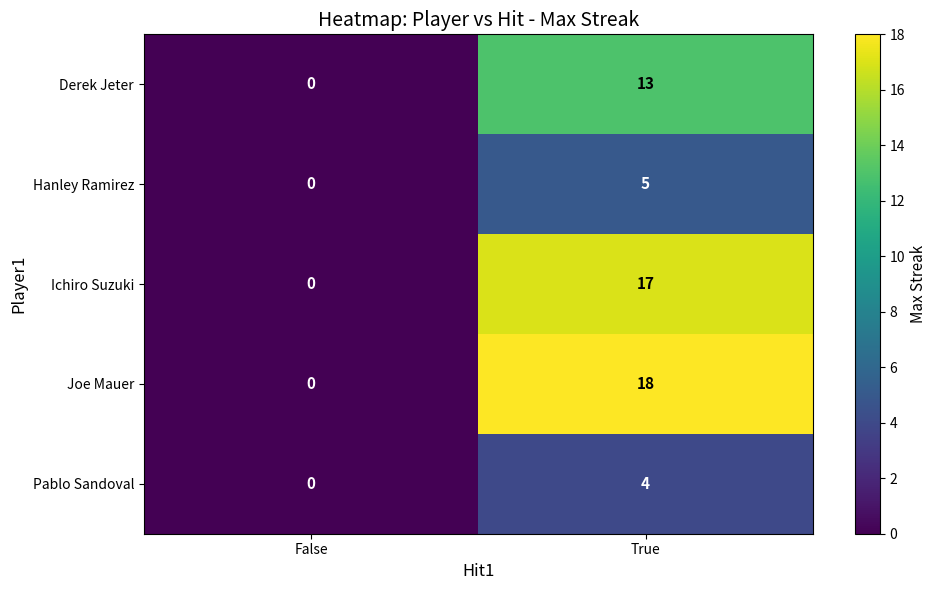

How many categories are shown in the chart?

2